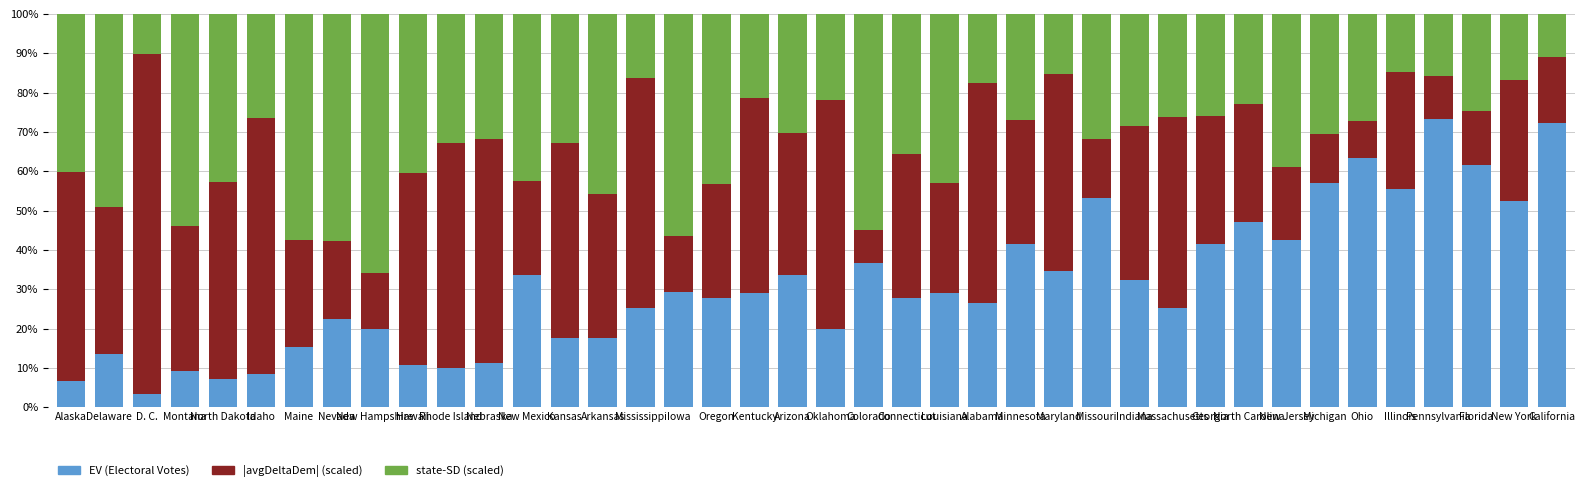

What are all the series names shown in the legend?

EV (Electoral Votes), |avgDeltaDem| (scaled), state-SD (scaled)